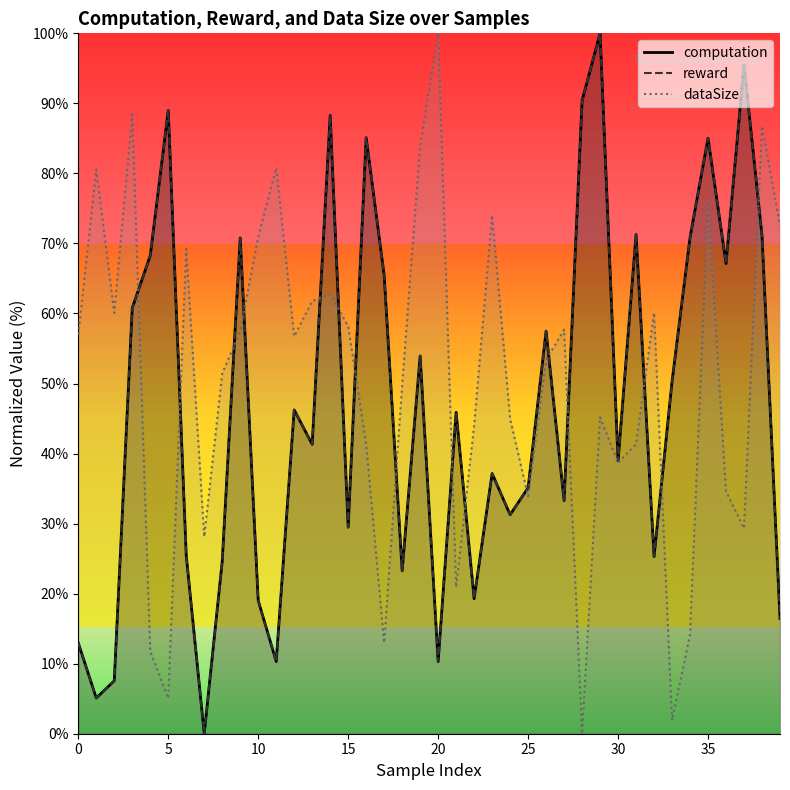

What are all the series names shown in the legend?

computation, reward, dataSize